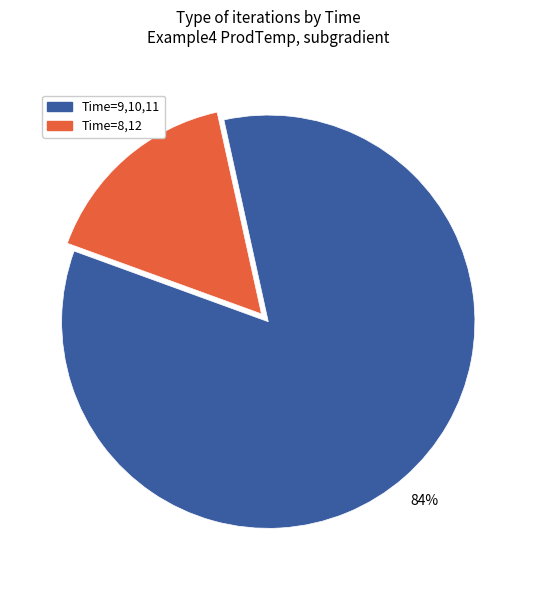

Is there a majority slice in this chart?

Yes